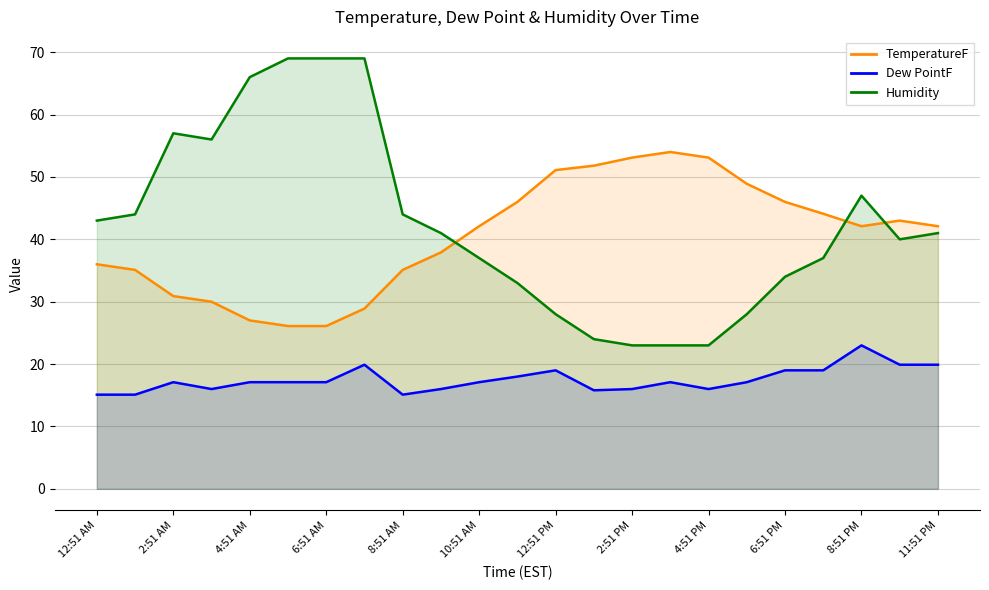

Reading right to left, list all the values displayed in this chart.

TemperatureF: 42.1	43.0	42.1	44.1	46.0	48.9	53.1	54.0	53.1	51.8	51.1	46.0	42.1	37.9	35.1	28.9	26.1	26.1	27.0	30.0	30.9	35.1	36.0
Dew PointF: 19.9	19.9	23.0	19.0	19.0	17.1	16.0	17.1	16.0	15.8	19.0	18.0	17.1	16.0	15.1	19.9	17.1	17.1	17.1	16.0	17.1	15.1	15.1
Humidity: 41.0	40.0	47.0	37.0	34.0	28.0	23.0	23.0	23.0	24.0	28.0	33.0	37.0	41.0	44.0	69.0	69.0	69.0	66.0	56.0	57.0	44.0	43.0